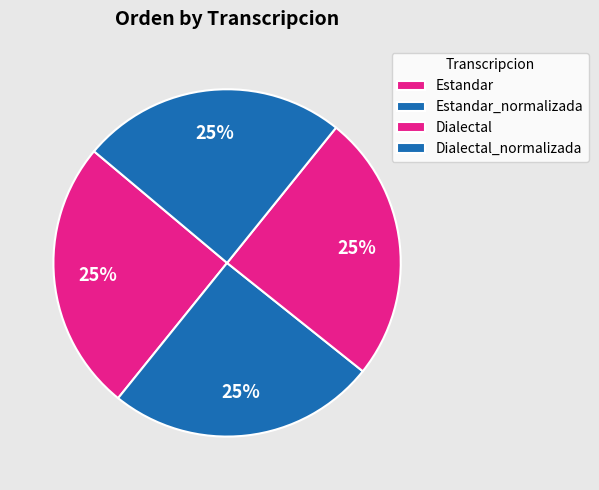

Does Estandar account for over 50% of the chart?

No